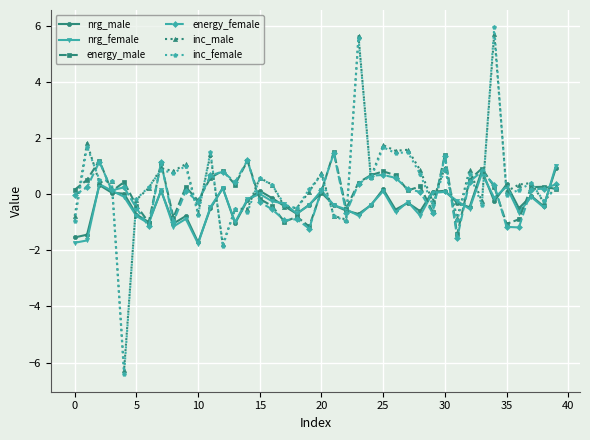

After their last crossing, which series has the higher values: energy_female or nrg_male?

nrg_male